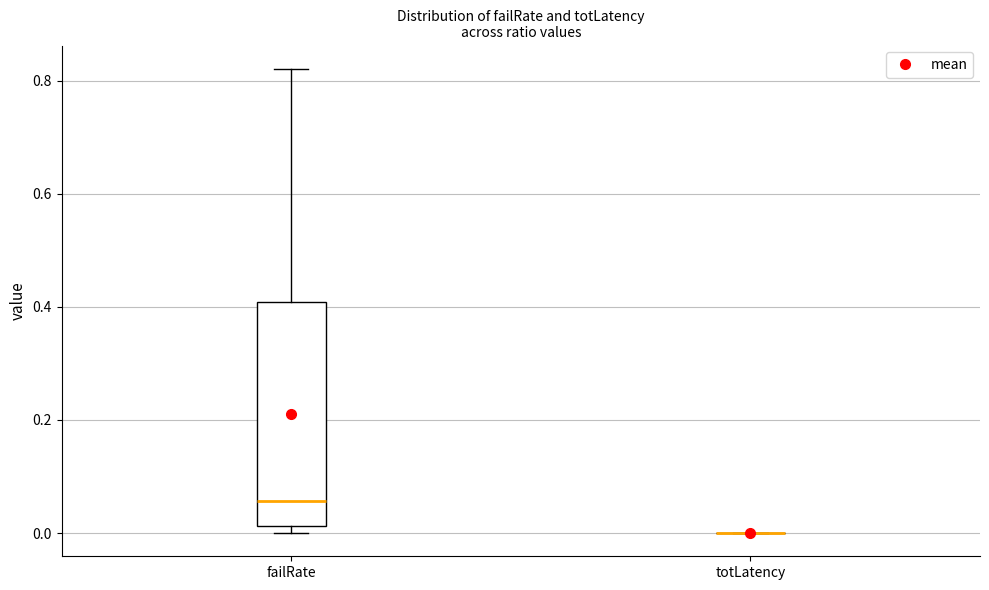

Reading left to right, transcribe this box plot: for each box, give where its median line is, the range the box spans, and where its two whiskers end, as read against the y-axis. The values are not printed on the chart, so give them approximately, as read against the axis.

failRate: median 0.06, box 0.02 to 0.40, whiskers 0.00 to 0.82
totLatency: box collapsed to a line at 0.00, whiskers 0.00 to 0.00